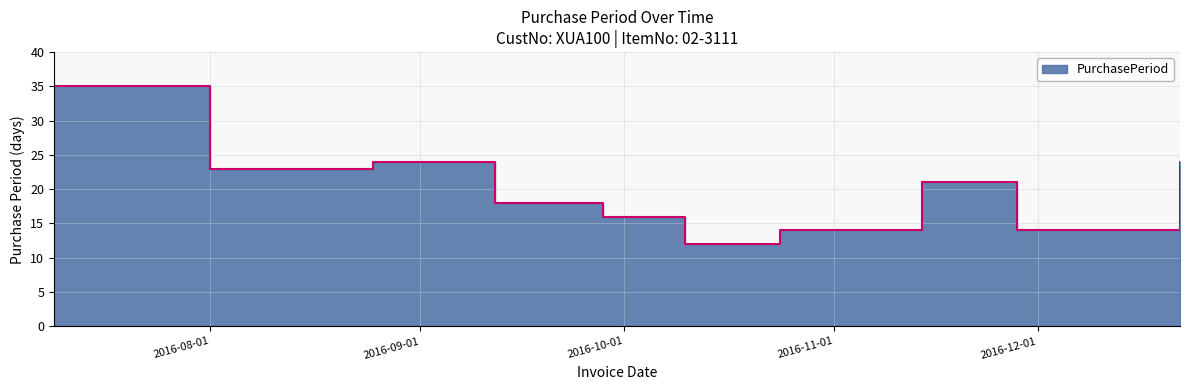

What is the difference between the second highest and second lowest values?

10